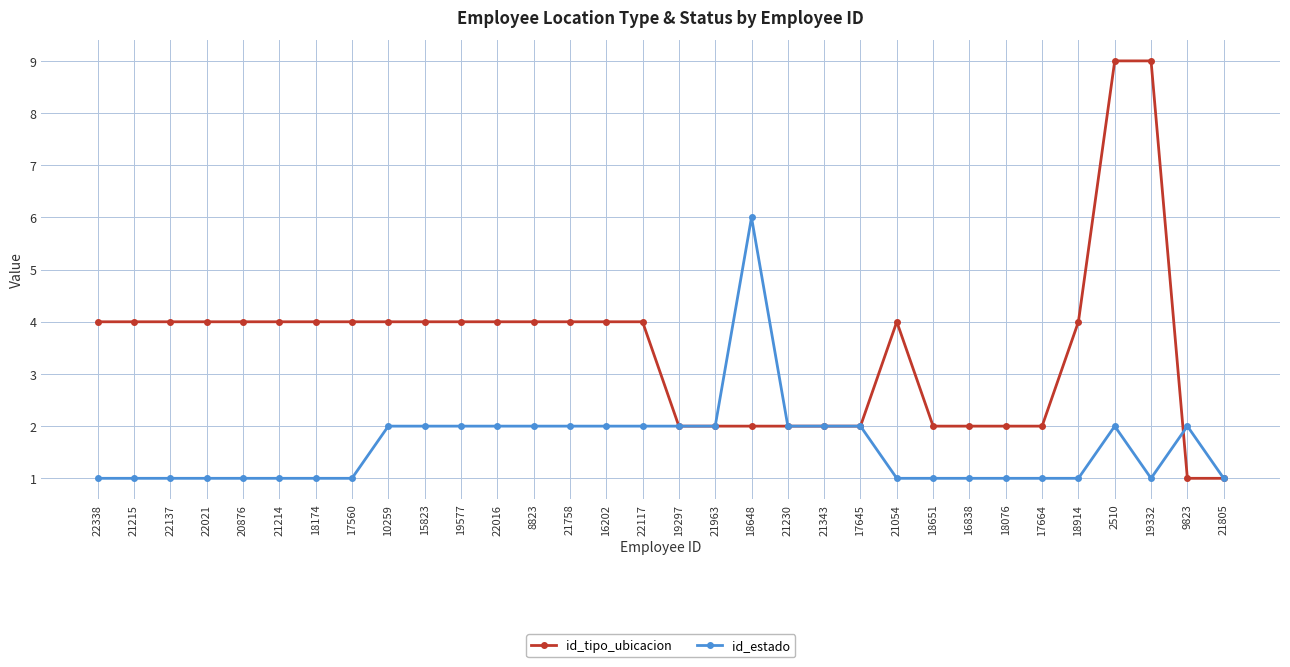

Between 17560 and 16838, which series saw the biggest shift?

id_tipo_ubicacion